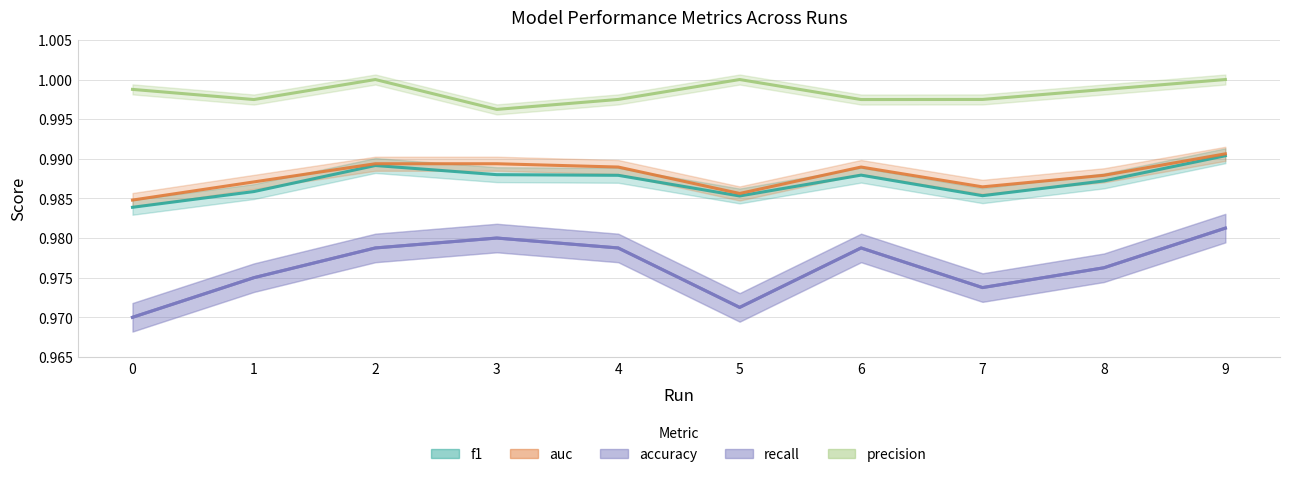

True or false: auc and accuracy intersect in this chart.

False